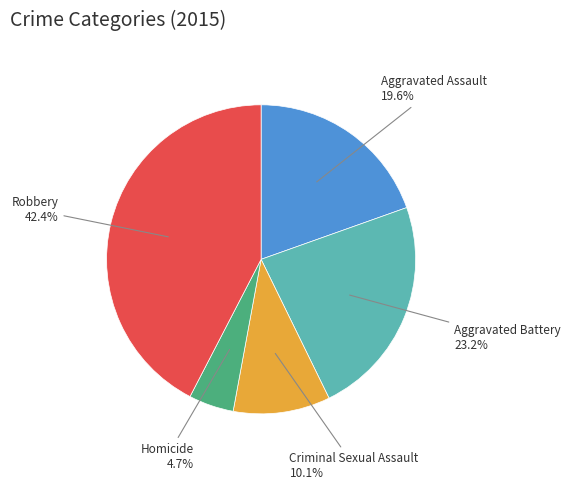

True or false: Robbery accounts for 31% of the total.

False